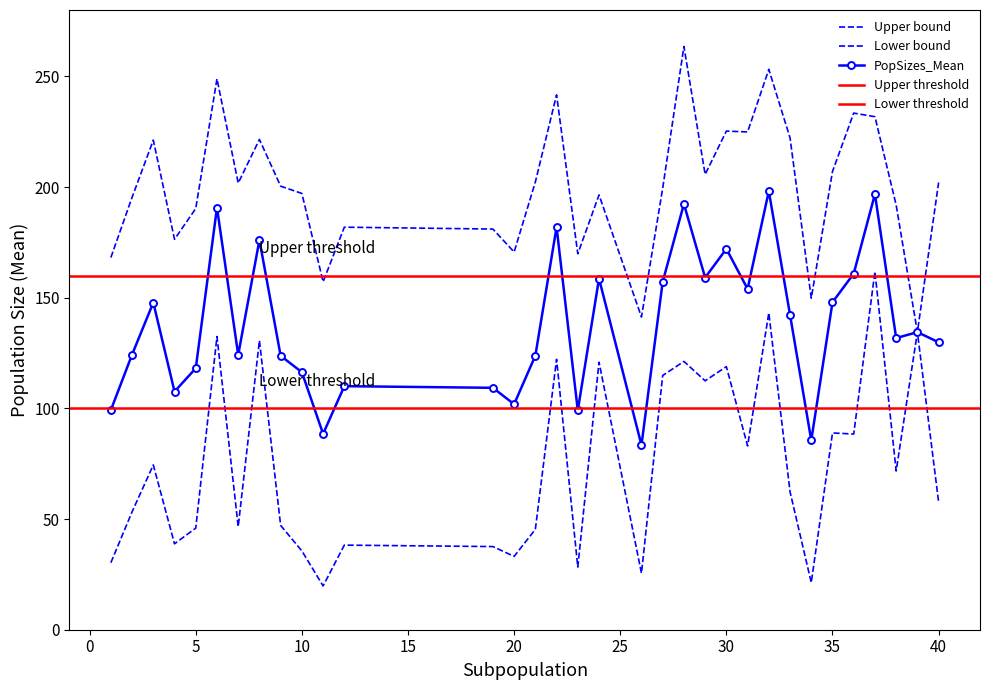

Between 4 and 39, which is larger?

39